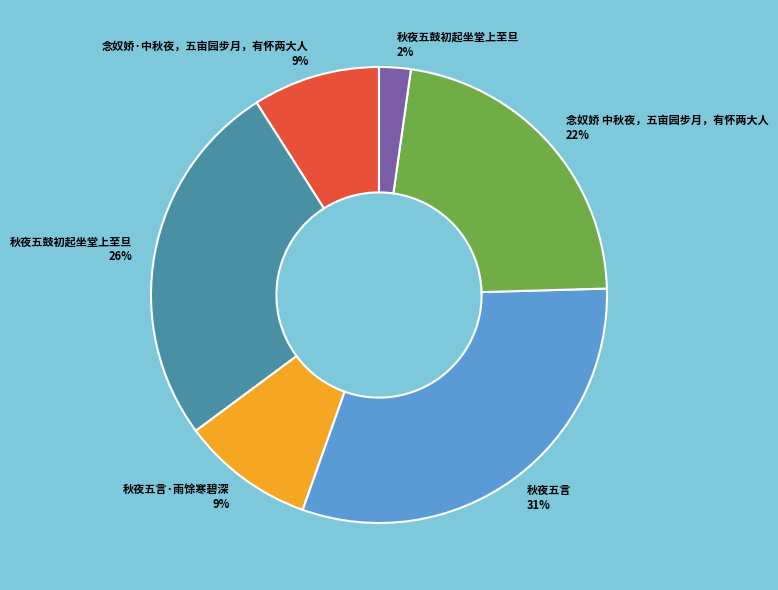

To the nearest percent, what percentage of the pie is 秋夜五言 31%?

31%